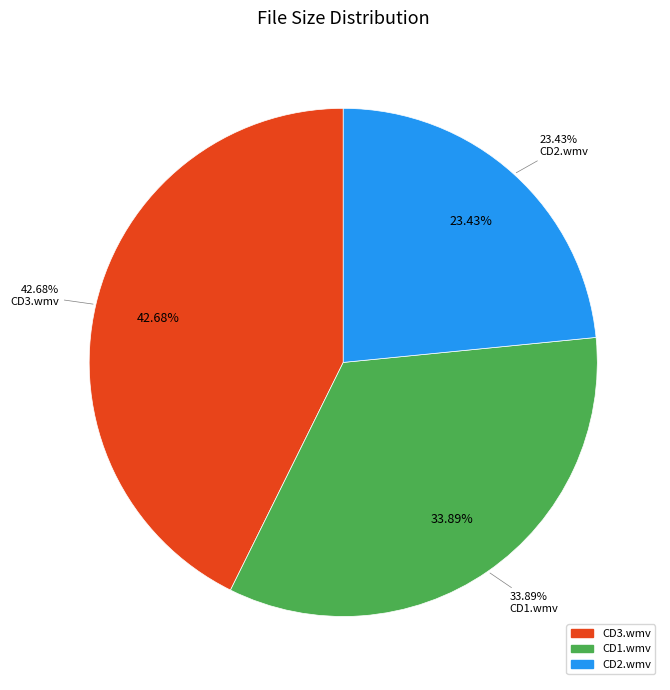

True or false: Rocco Animal Trainer 4 CD3.wmv accounts for 43% of the total.

True